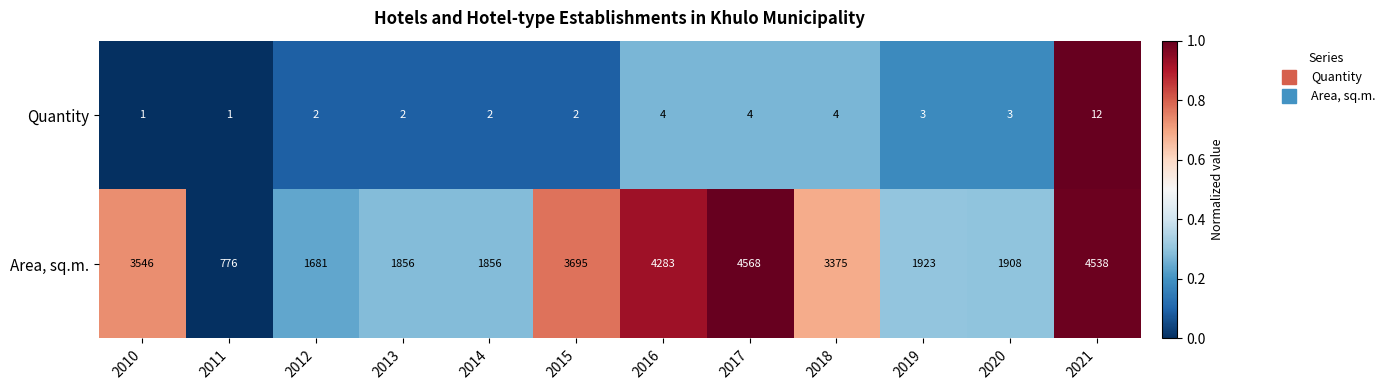

What is the difference between the second highest and minimum values in the Quantity series?

3